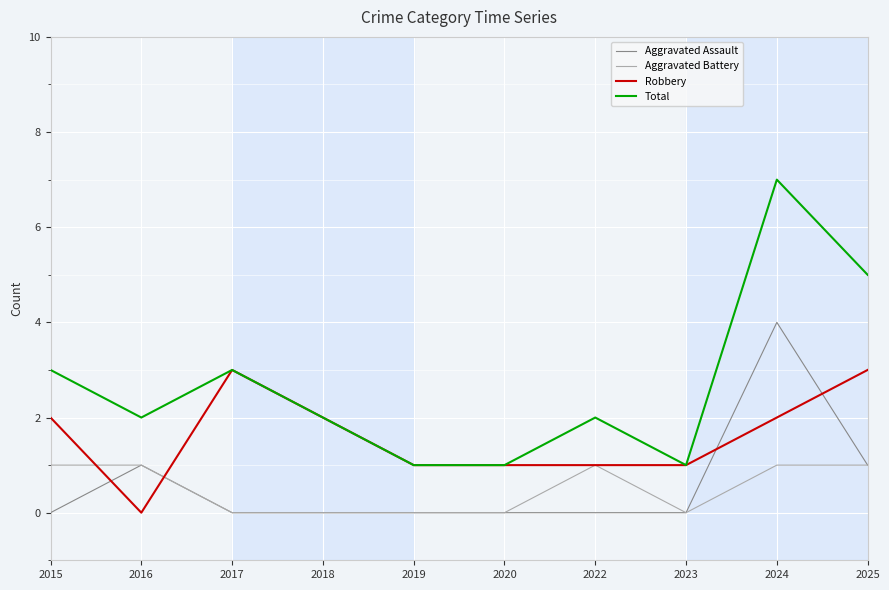

At which category is the sum across all series the highest?

2024